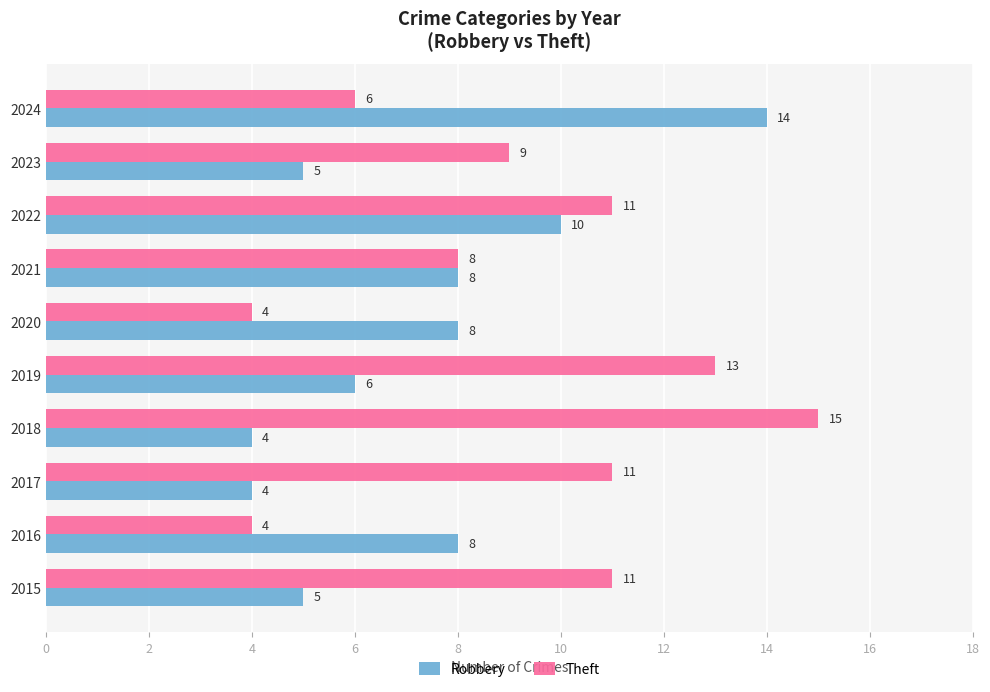

Which series has the widest spread of values?

Theft